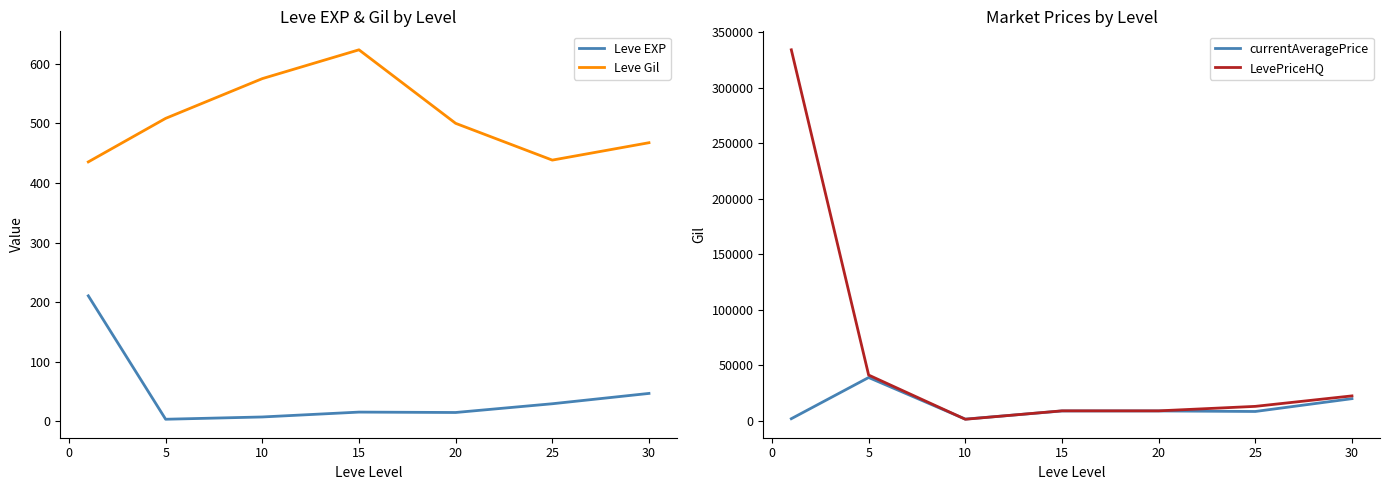

True or false: Leve Gil and Leve EXP cross at least once.

False